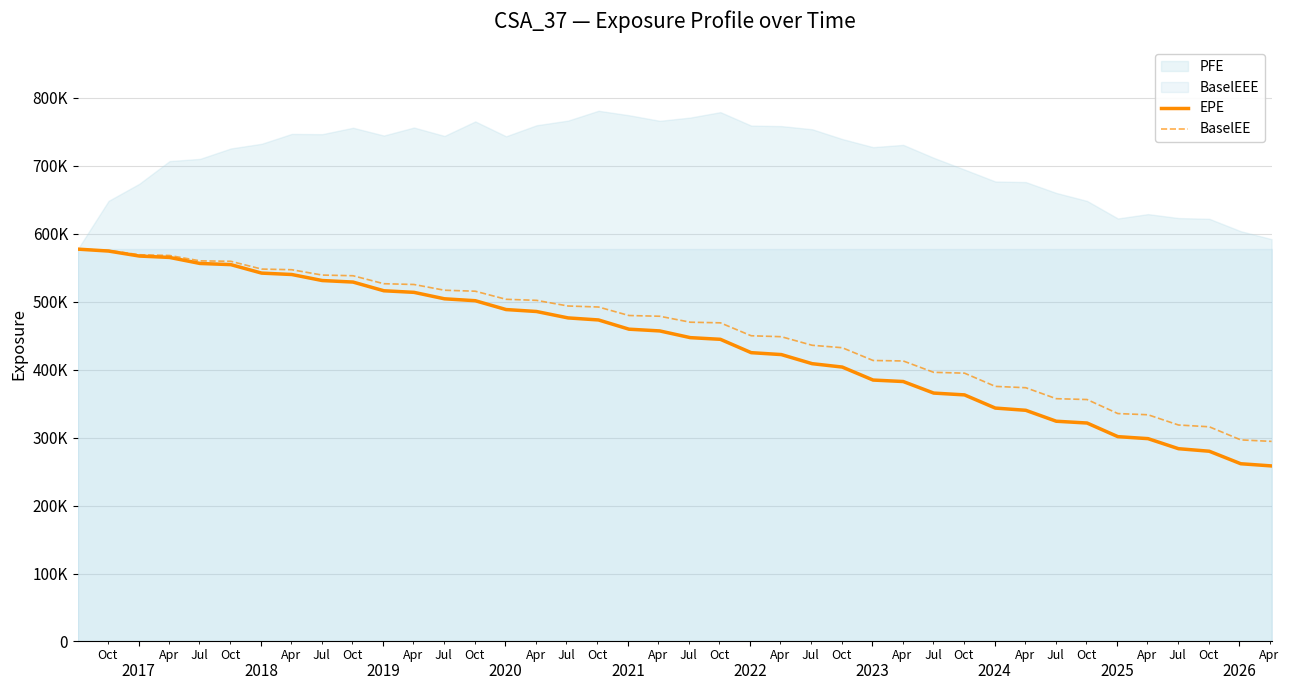

Which series has the widest spread of values?

EPE